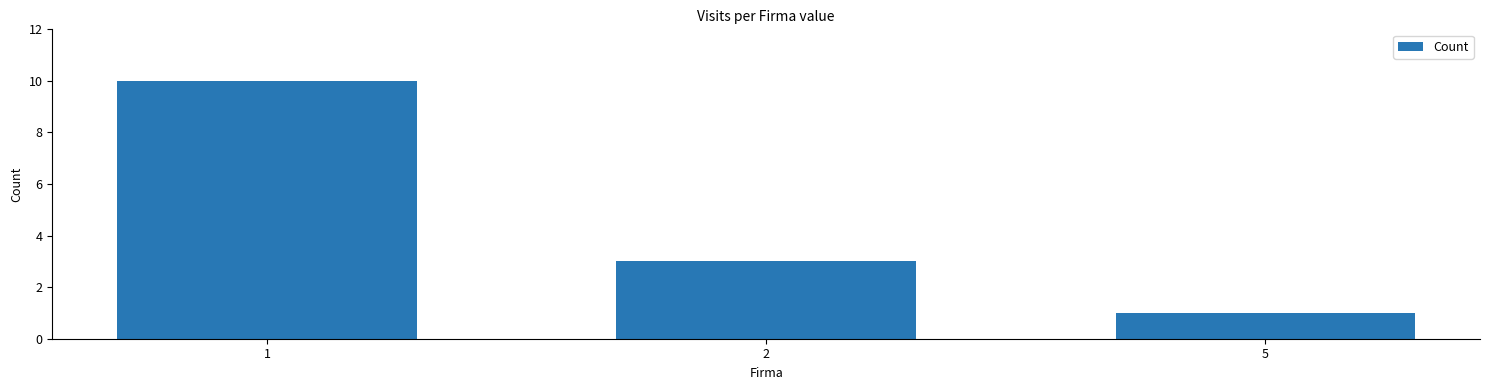

Between 5 and 1, which is larger?

1